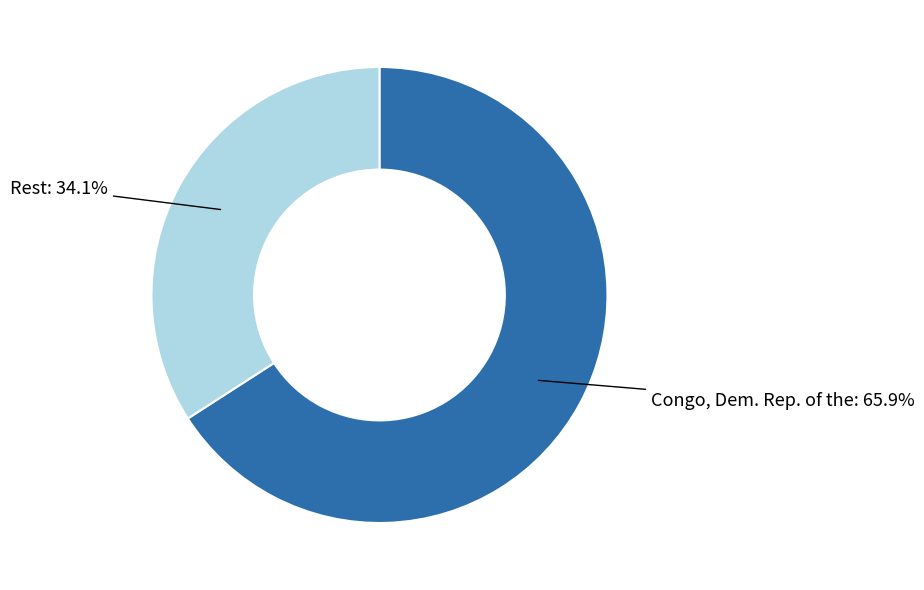

Does any single category account for the majority?

Yes